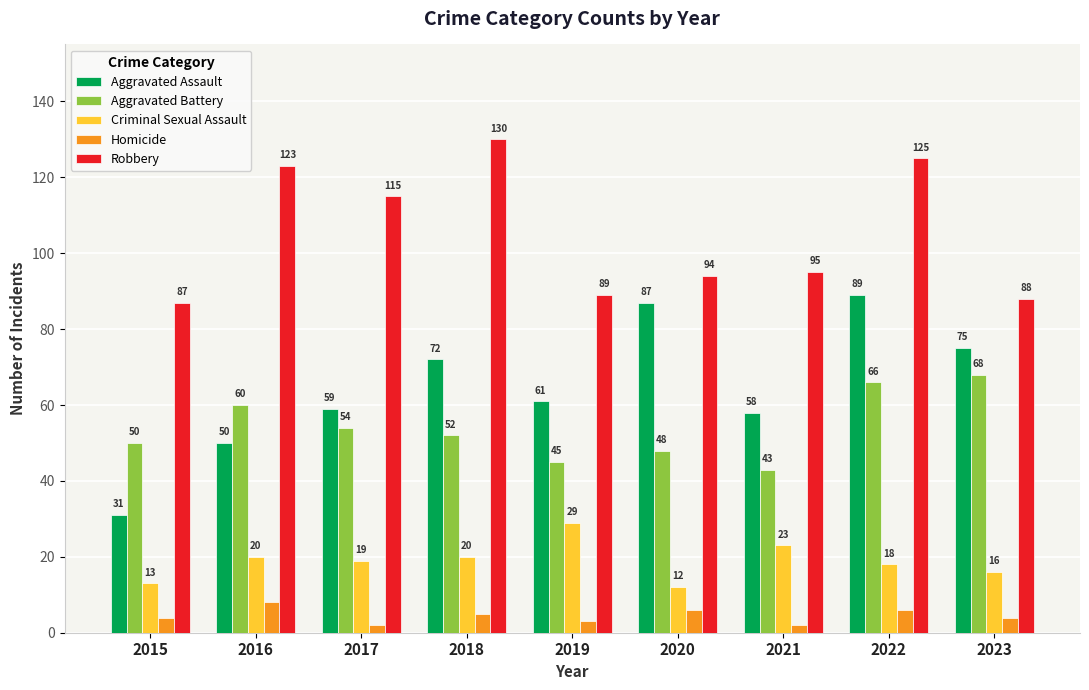

Reading right to left, list all the values displayed in this chart.

Aggravated Assault: 75	89	58	87	61	72	59	50	31
Aggravated Battery: 68	66	43	48	45	52	54	60	50
Criminal Sexual Assault: 16	18	23	12	29	20	19	20	13
Homicide: 4	6	2	6	3	5	2	8	4
Robbery: 88	125	95	94	89	130	115	123	87